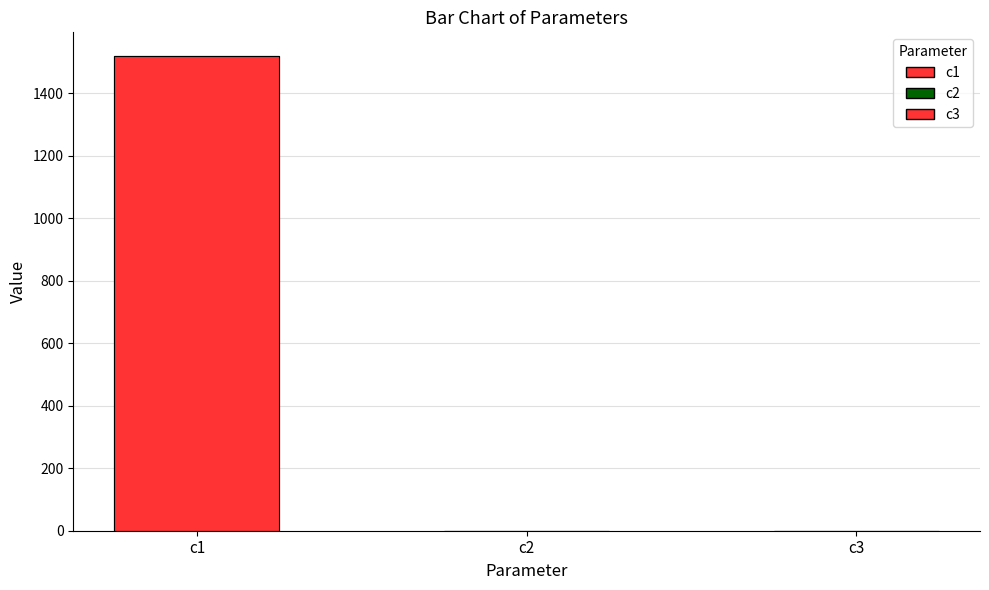

How many categories are shown in the chart?

3